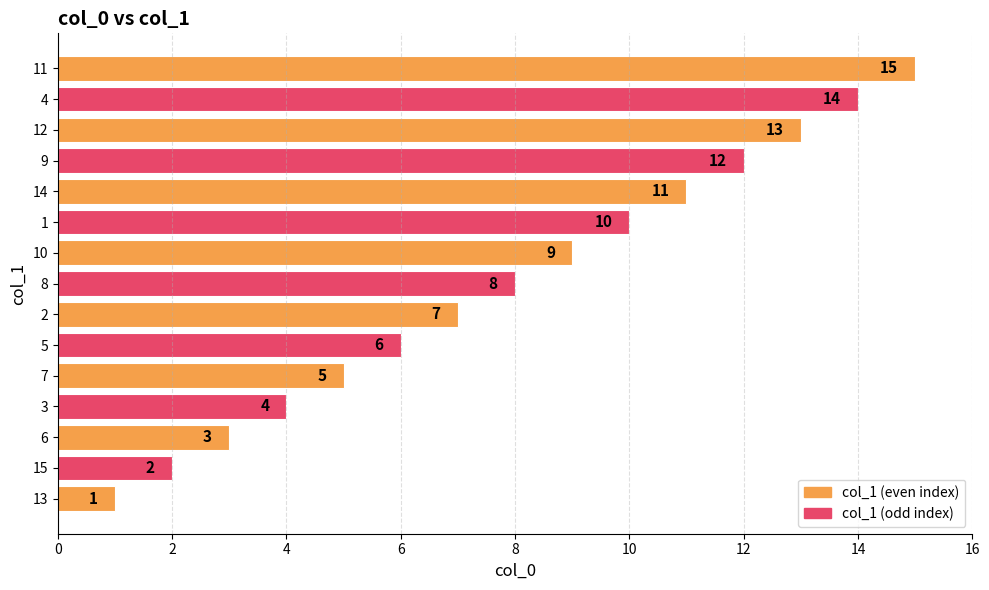

How many values are below 8?

7